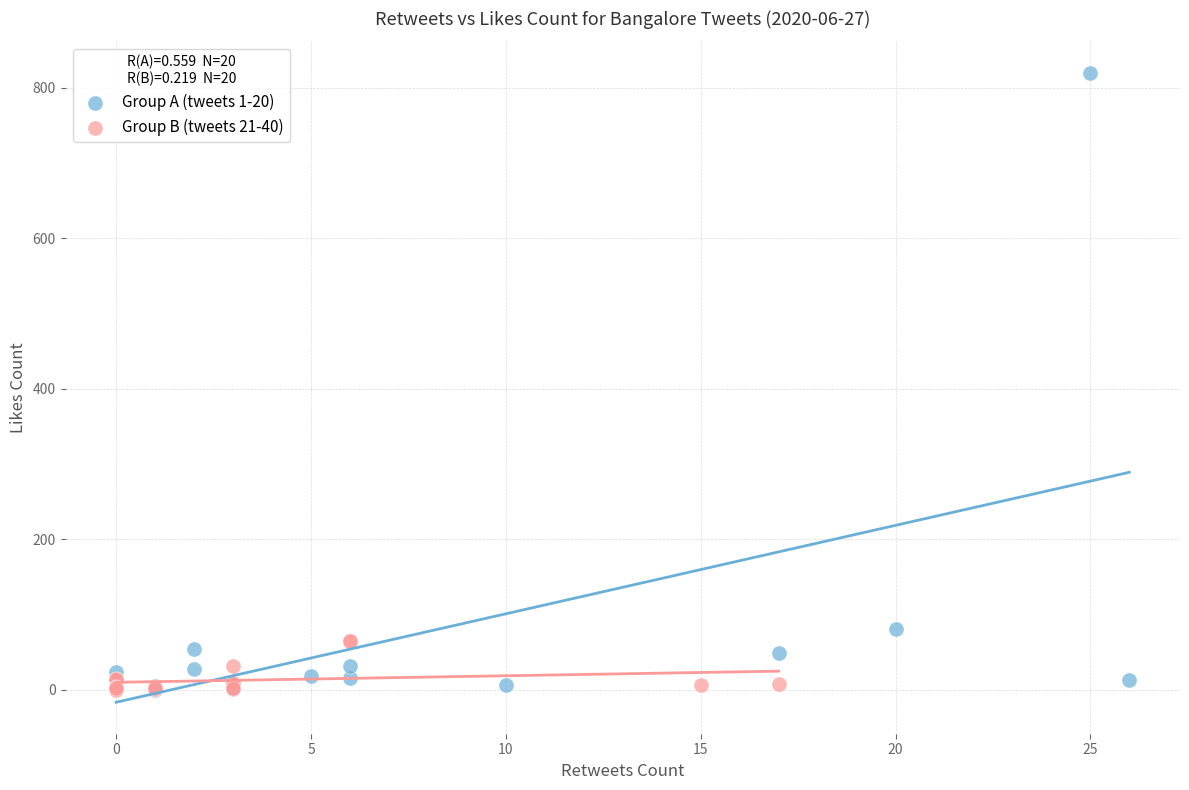

What are all the series names shown in the legend?

Group A (tweets 1-20), Group B (tweets 21-40)